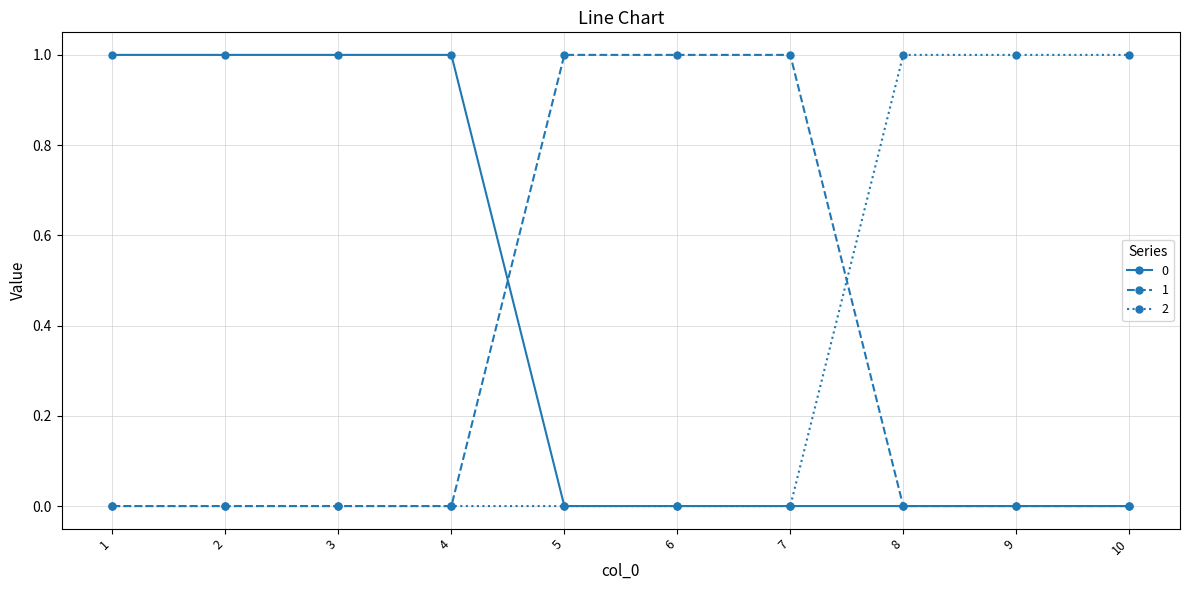

The 2 series shows 0 at 4. True or false?

True